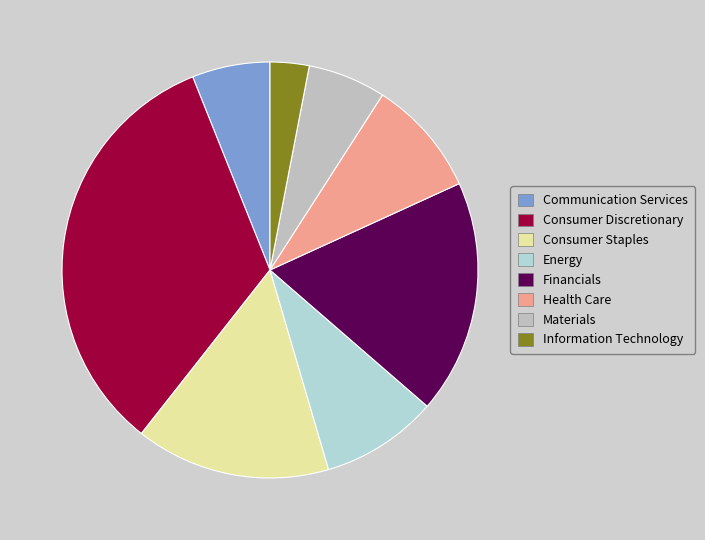

What is the smallest slice in the pie chart?

Information Technology